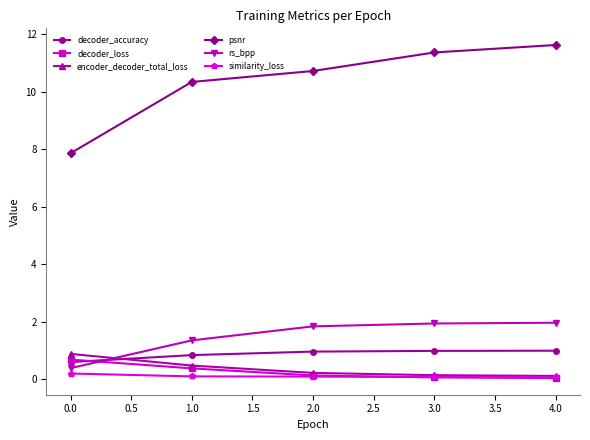

What is the value of the rs_bpp point at the 4th from the left?

1.9